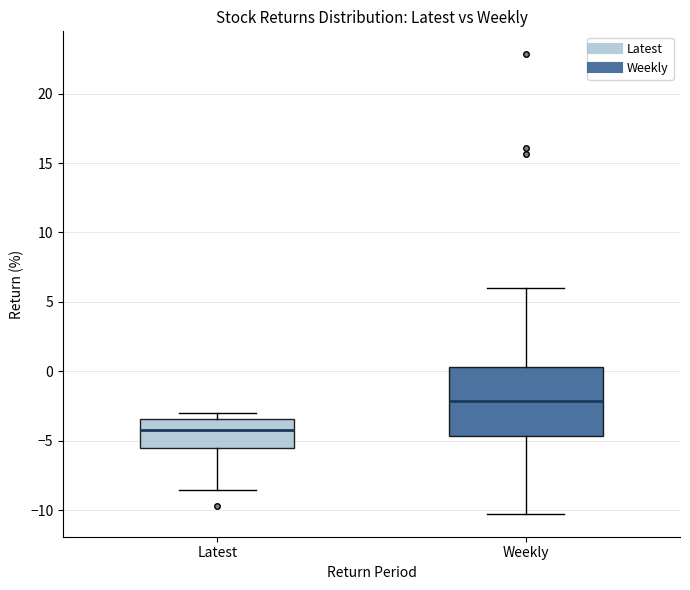

Where does the lower whisker of the box for Weekly end on the y-axis? The values are not printed on the chart, so give them approximately, as read against the axis.

-10.5